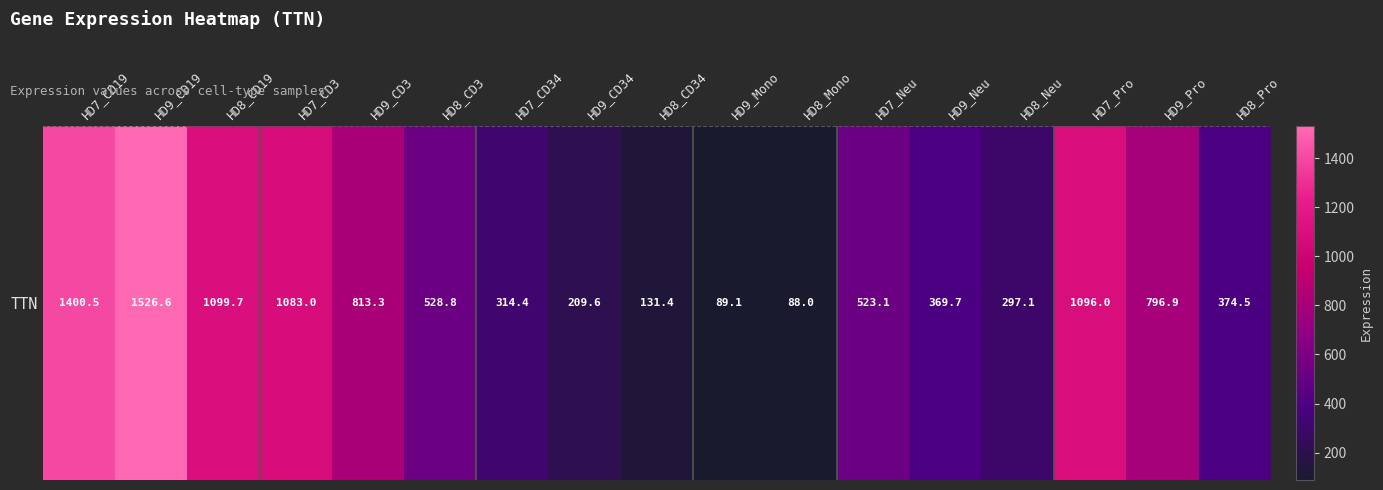

Is it true that the value at HD7_CD3 is 516.7?

False